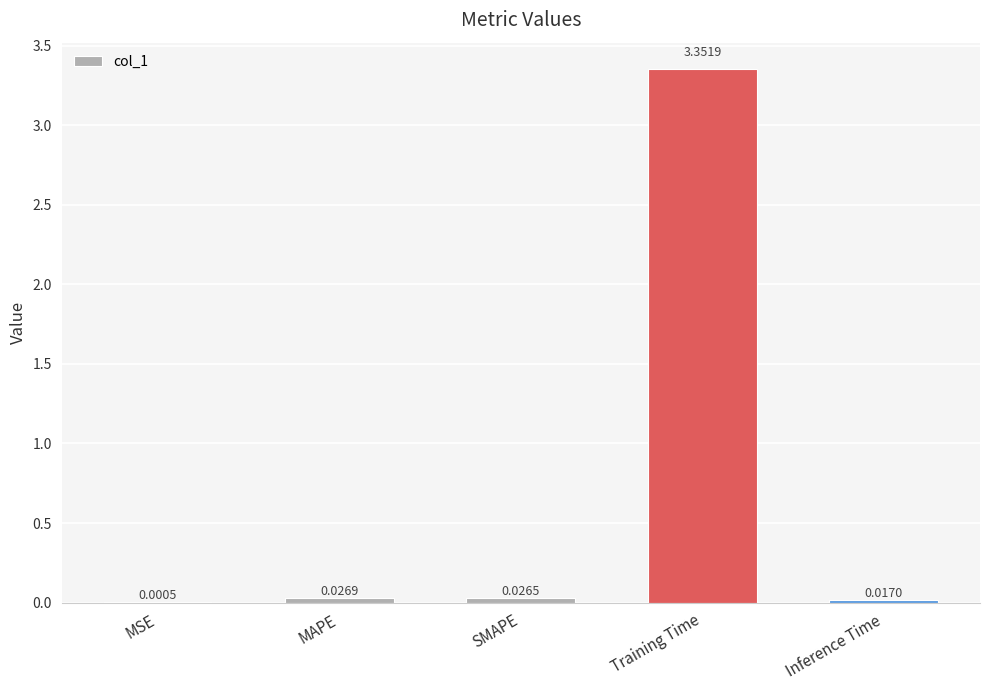

Which label corresponds to the largest value in the chart?

Training Time